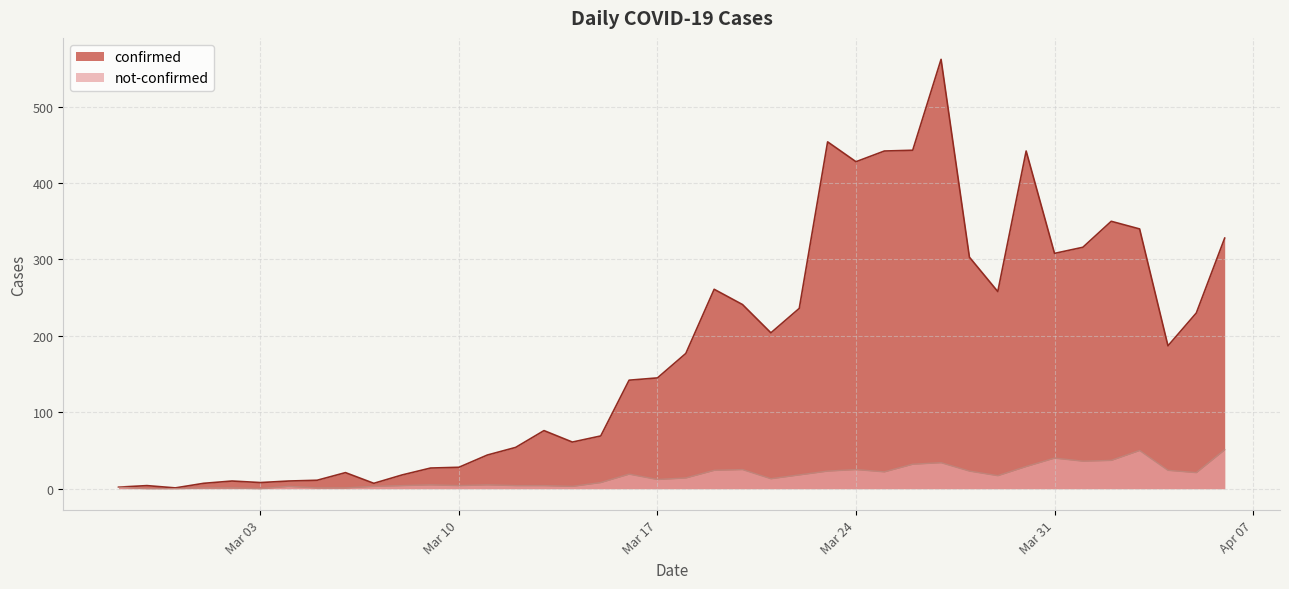

Which series changed the most between 2020-03-08 and 2020-03-15?

confirmed